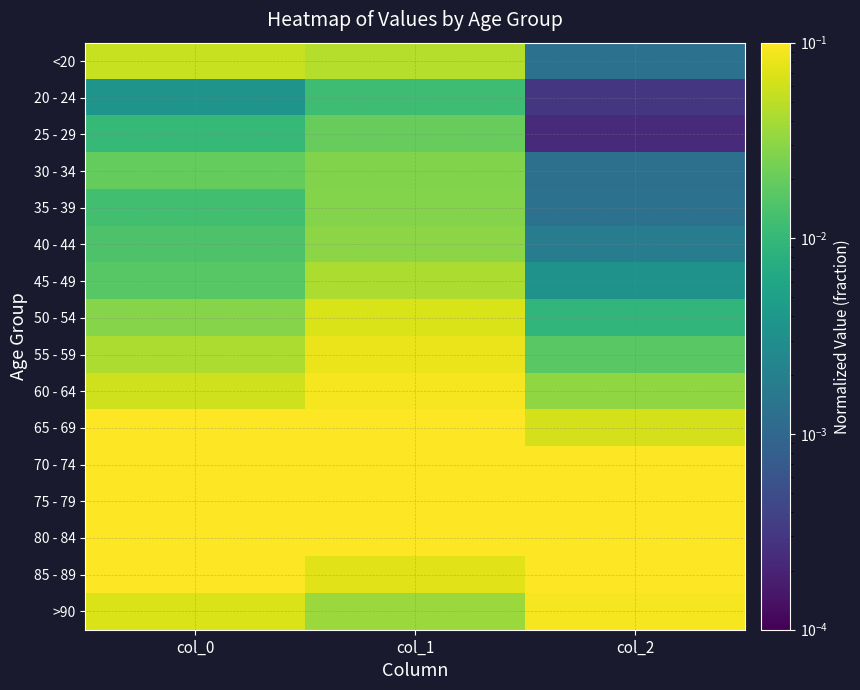

Reading left to right, extract all data points from this chart.

<20: col_0=0.1	col_1=0.0	col_2=0.0
20 - 24: col_0=0.0	col_1=0.0	col_2=0.0
25 - 29: col_0=0.0	col_1=0.0	col_2=0.0
30 - 34: col_0=0.0	col_1=0.0	col_2=0.0
35 - 39: col_0=0.0	col_1=0.0	col_2=0.0
40 - 44: col_0=0.0	col_1=0.0	col_2=0.0
45 - 49: col_0=0.0	col_1=0.0	col_2=0.0
50 - 54: col_0=0.0	col_1=0.1	col_2=0.0
55 - 59: col_0=0.0	col_1=0.1	col_2=0.0
60 - 64: col_0=0.1	col_1=0.1	col_2=0.0
65 - 69: col_0=0.1	col_1=0.1	col_2=0.1
70 - 74: col_0=0.1	col_1=0.1	col_2=0.1
75 - 79: col_0=0.2	col_1=0.1	col_2=0.2
80 - 84: col_0=0.2	col_1=0.1	col_2=0.2
85 - 89: col_0=0.1	col_1=0.1	col_2=0.2
>90: col_0=0.1	col_1=0.0	col_2=0.1